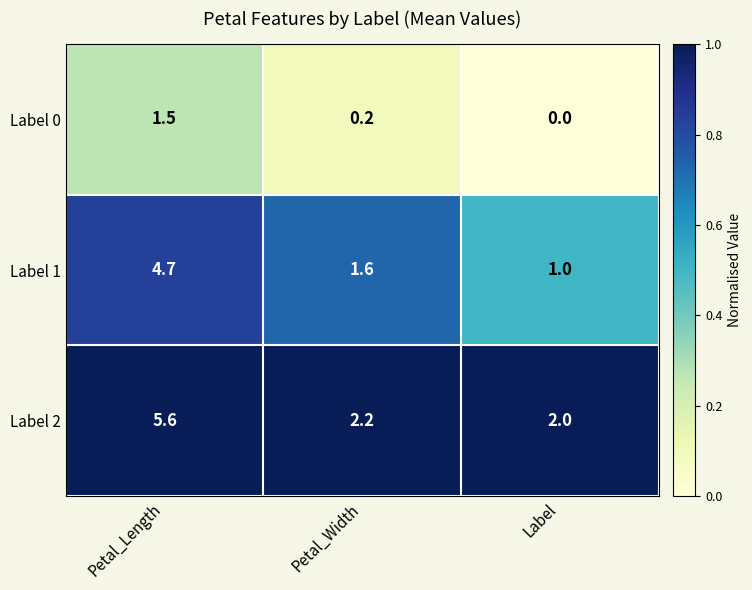

What is the total value across all series at Petal_Length?

11.8